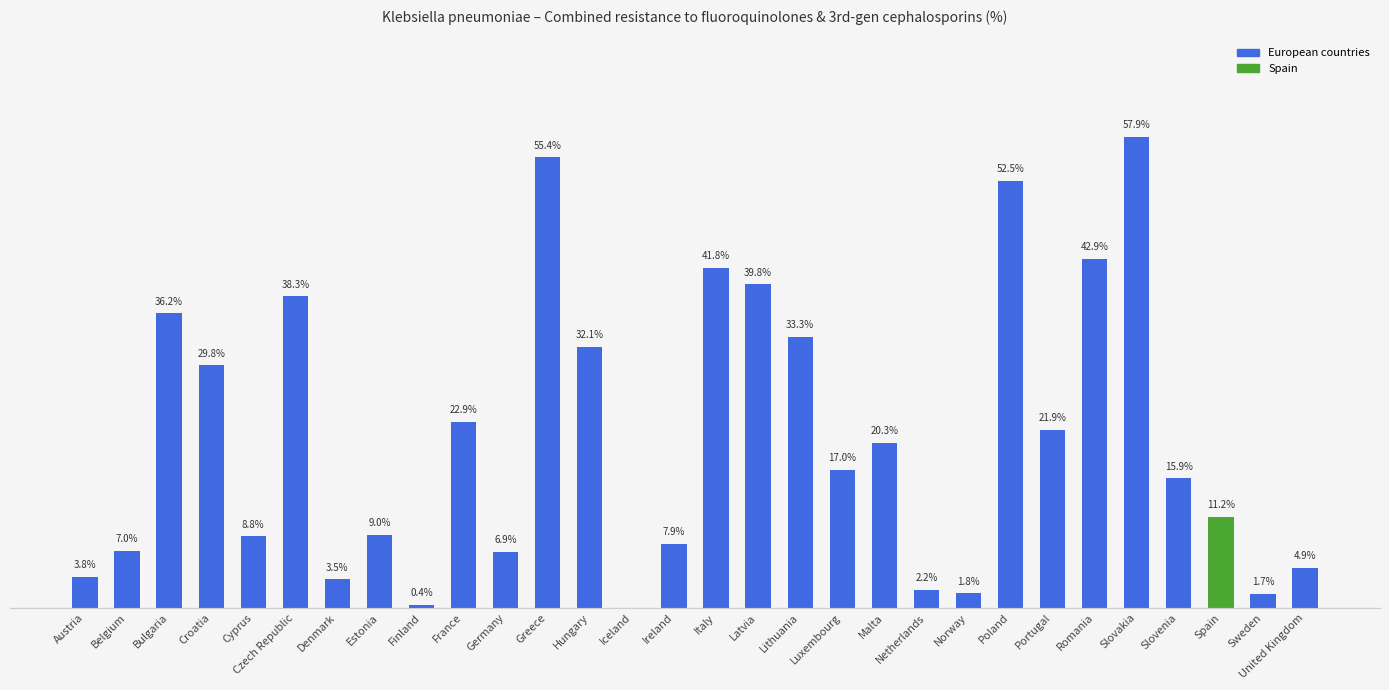

At which label does the data first exceed 17?

Bulgaria